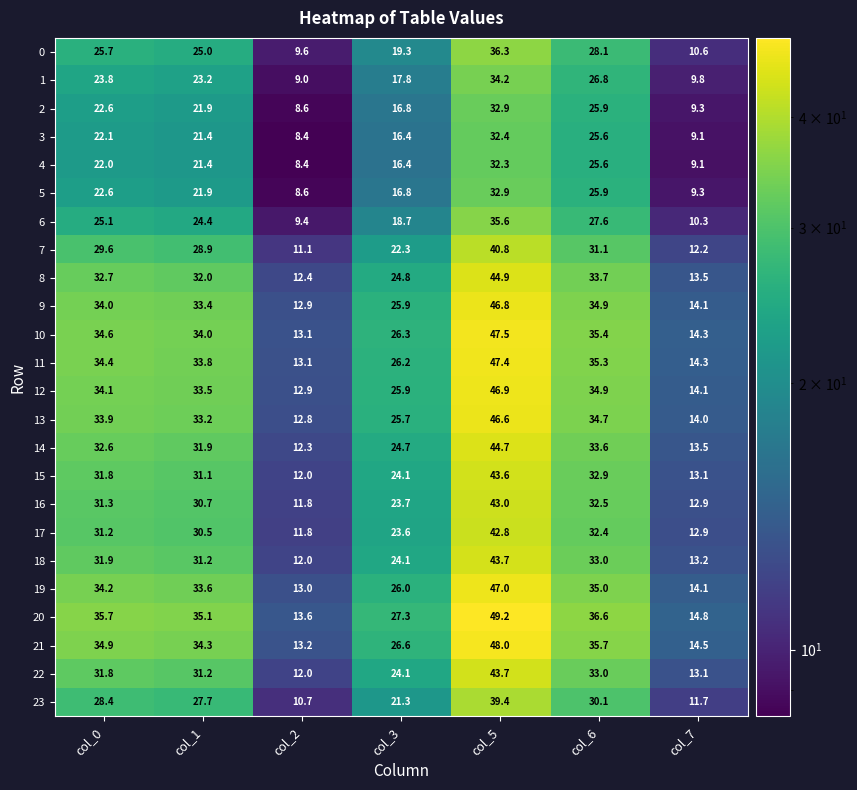

The value of 9 at col_2 is 7.7. True or false?

False